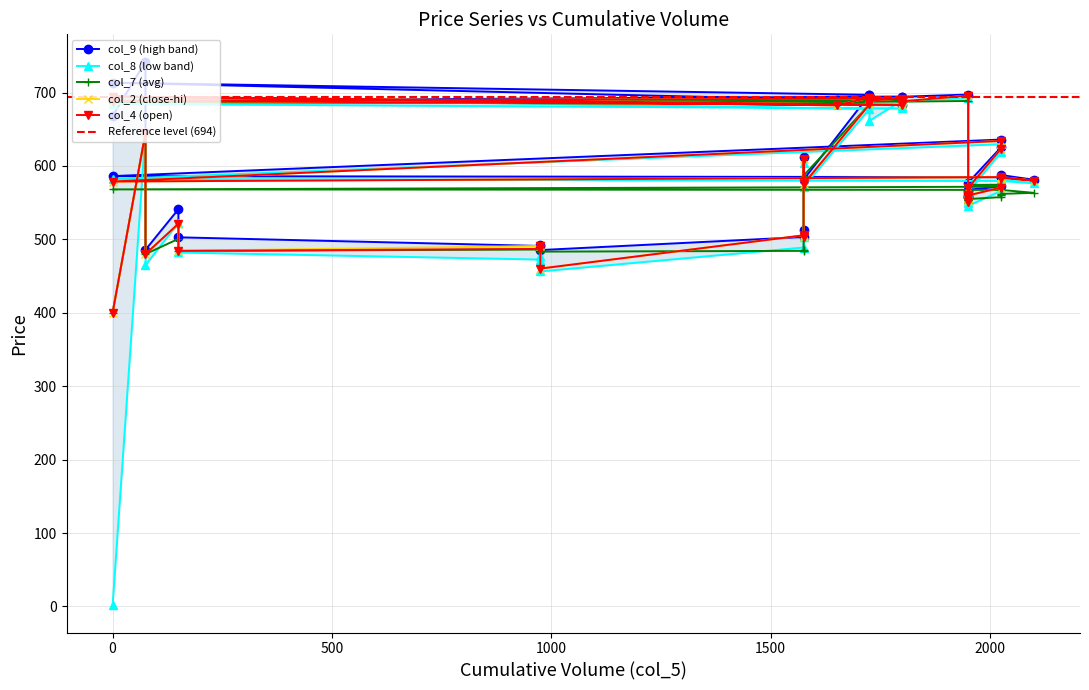

What is the value of the col_4 point at the 38th from the left?

623.4